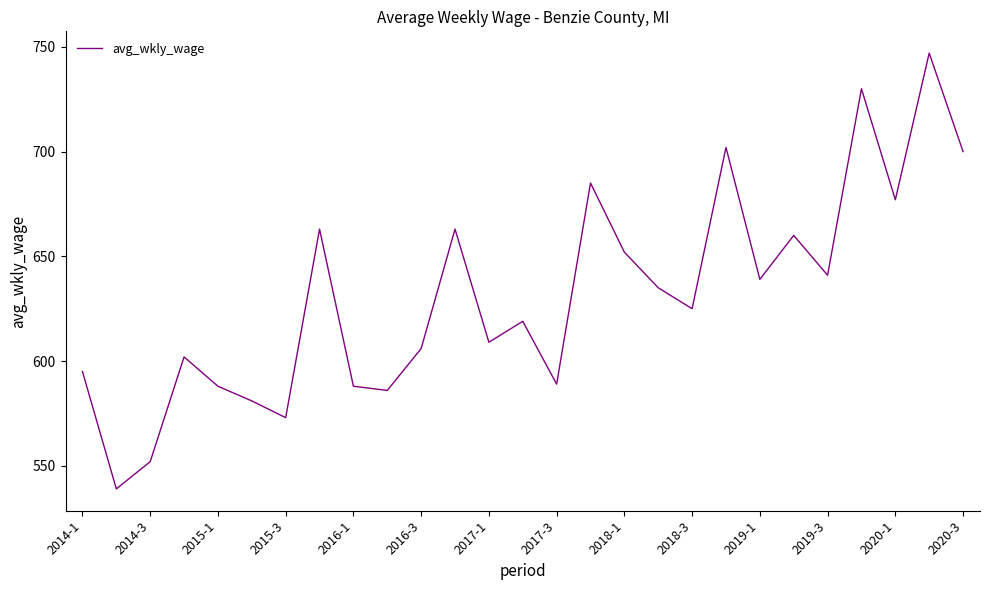

What is the smallest value displayed?

539